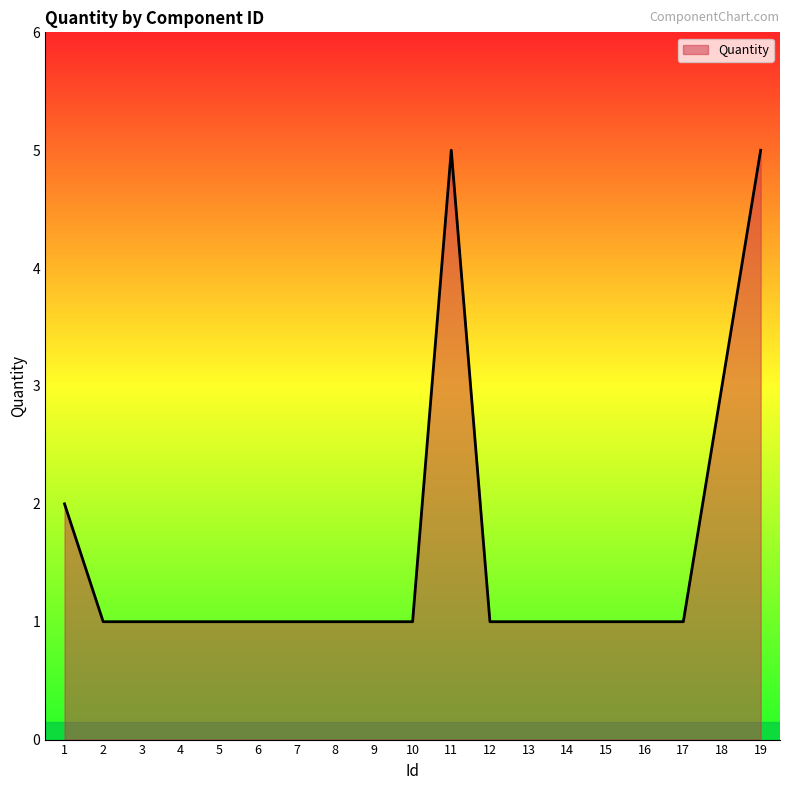

At which label is the value closest to 3?

18